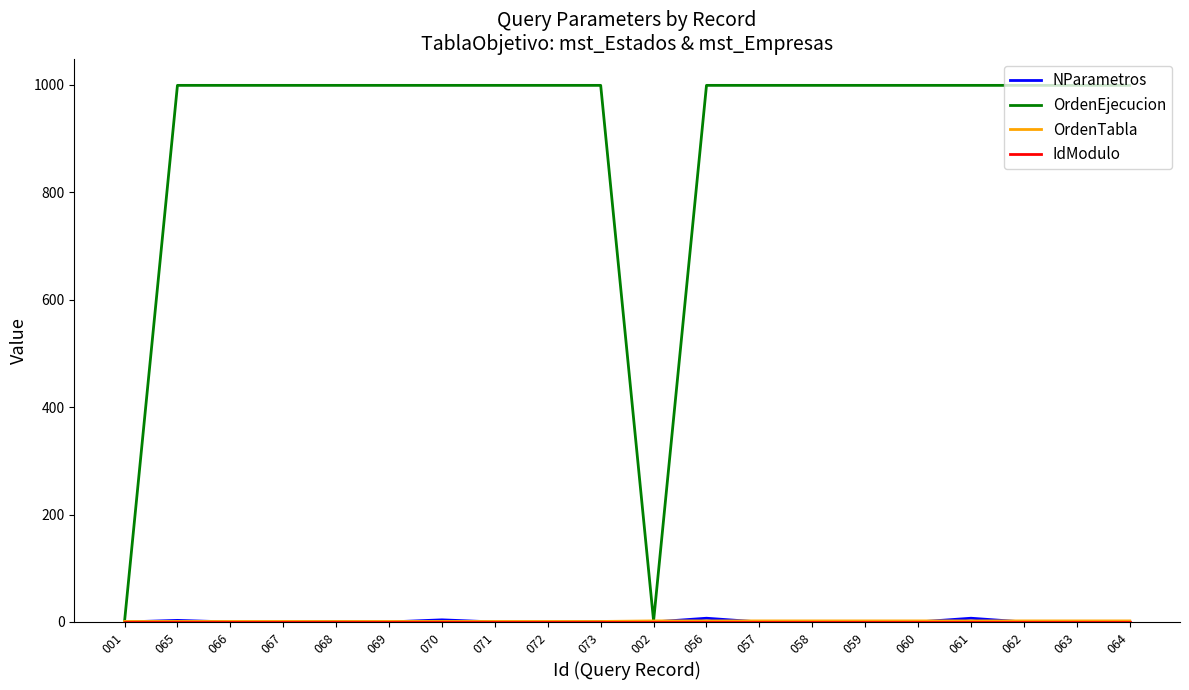

Which series has the widest spread of values?

OrdenEjecucion